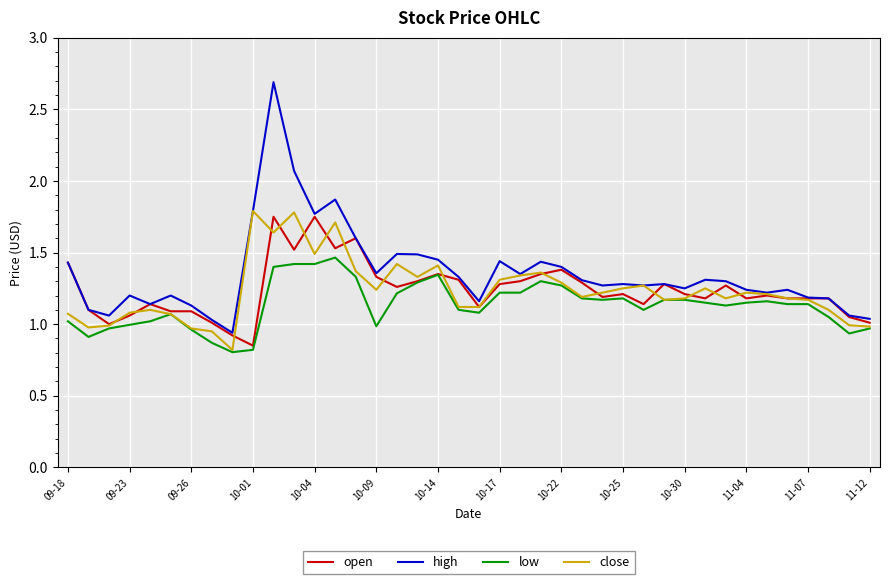

Which series has the widest spread of values?

high